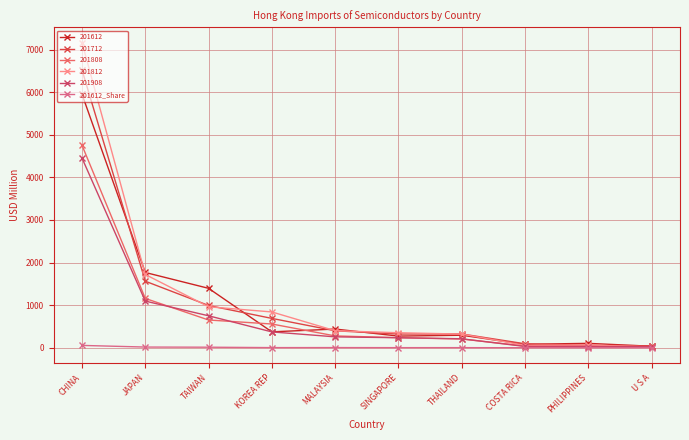

At which category does the chart reach its peak across all series?

CHINA